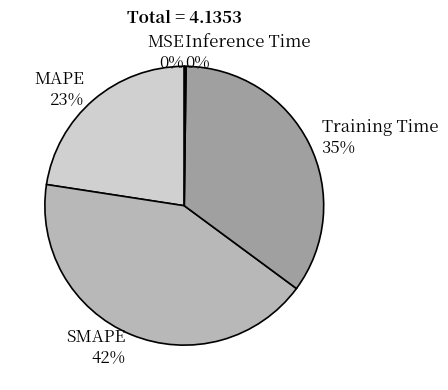

Do SMAPE and Training Time together represent more than half of the pie?

Yes